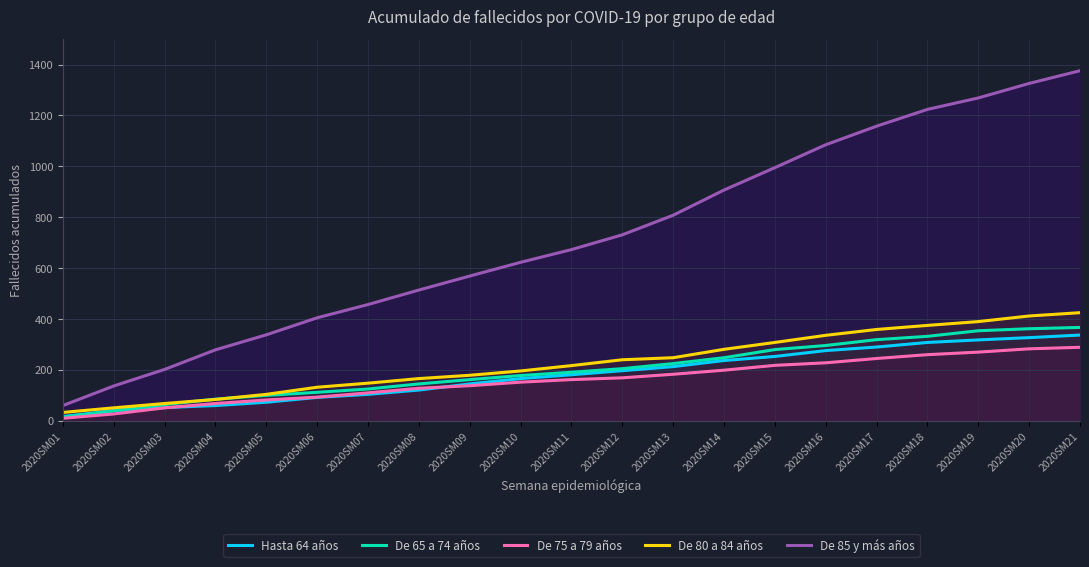

True or false: De 75 a 79 años and De 85 y más años cross at least once.

False